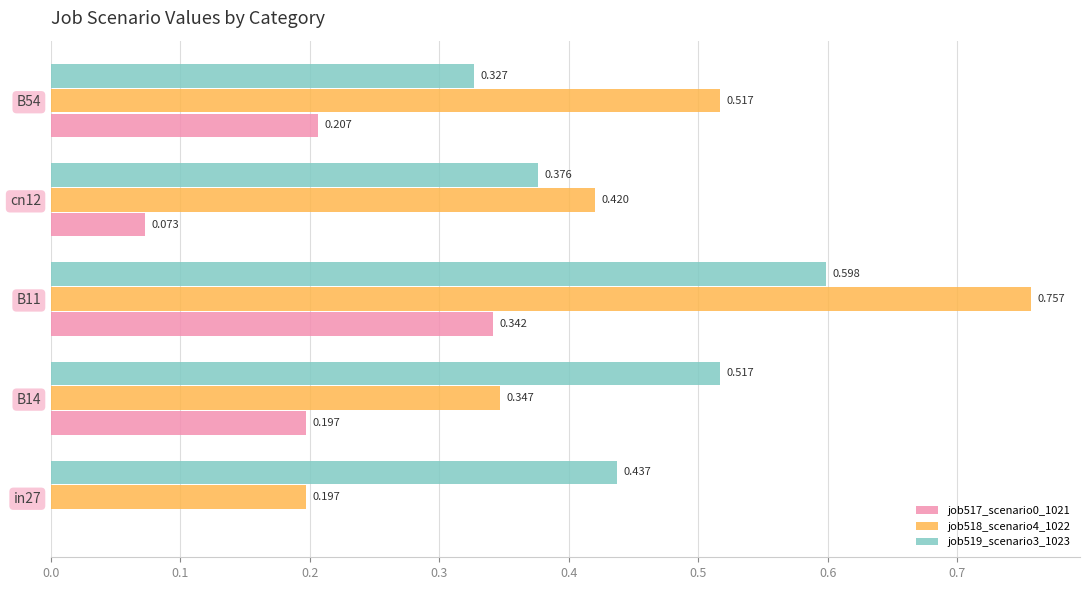

Is the value of job517_scenario0_1021 at B14 greater than the value of job519_scenario3_1023 at B14?

No